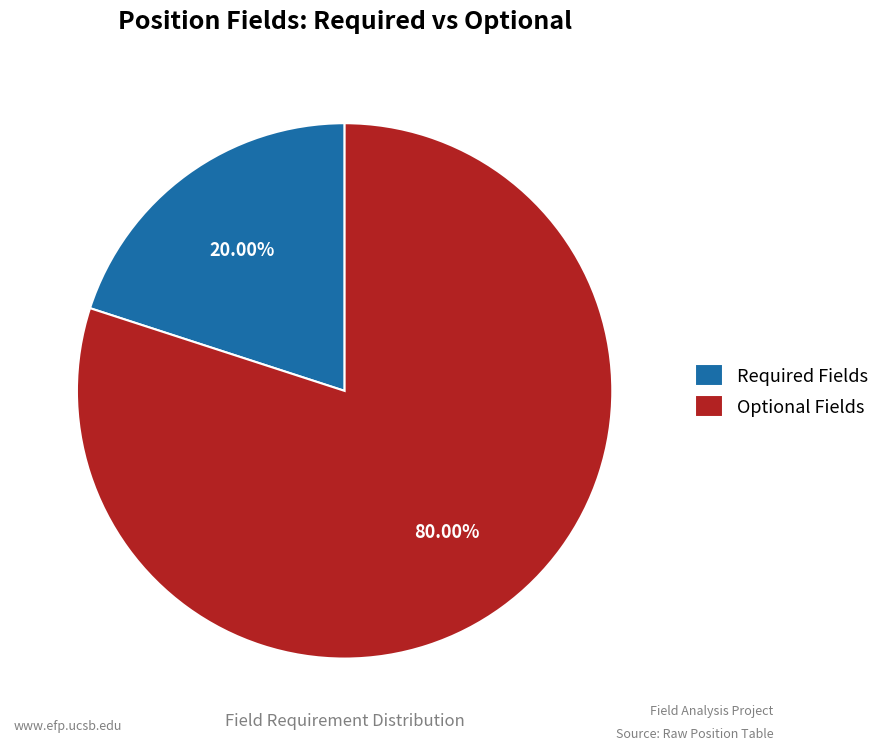

Do Optional Fields and Required Fields together represent more than half of the pie?

Yes